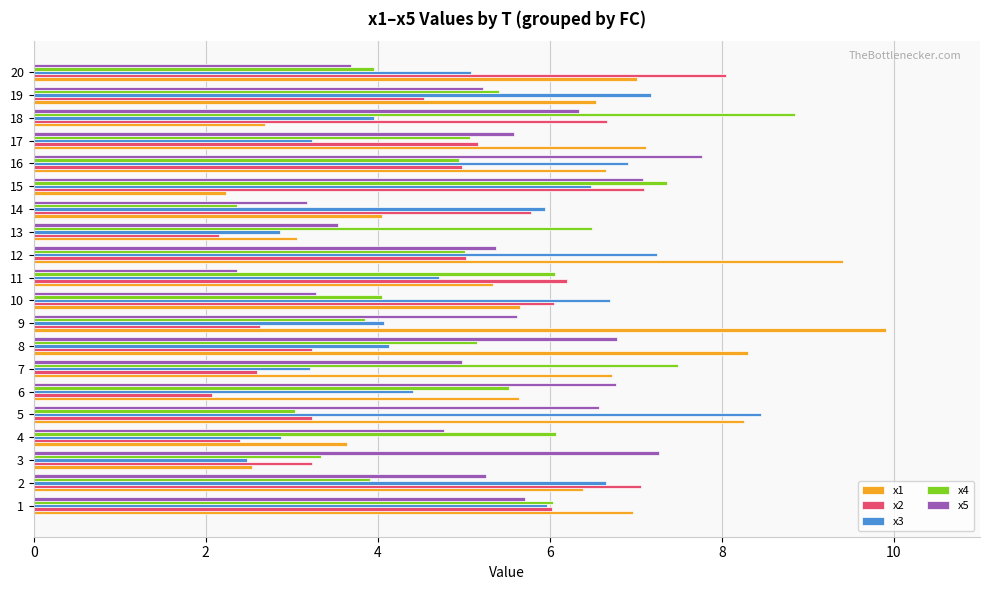

What is the smallest value displayed?

2.1